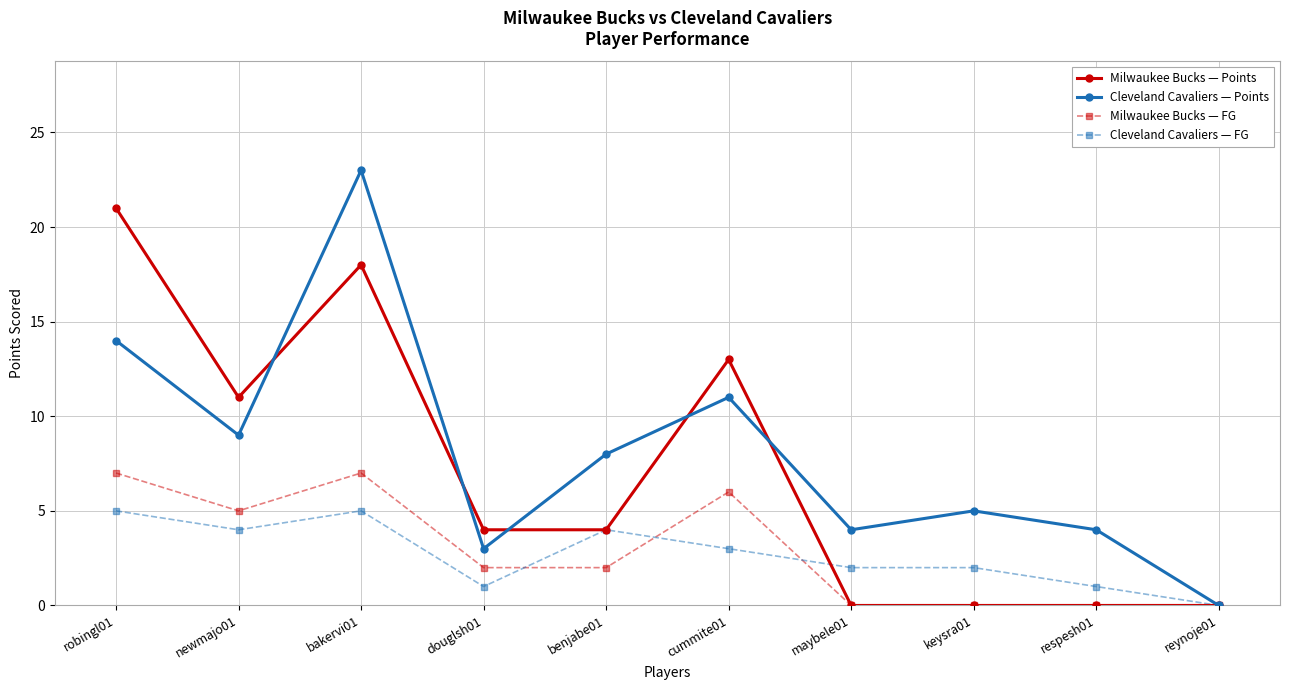

Rank the series by their maximum value, from lowest to highest.

Cleveland Cavaliers — FG, Milwaukee Bucks — FG, Milwaukee Bucks — Points, Cleveland Cavaliers — Points